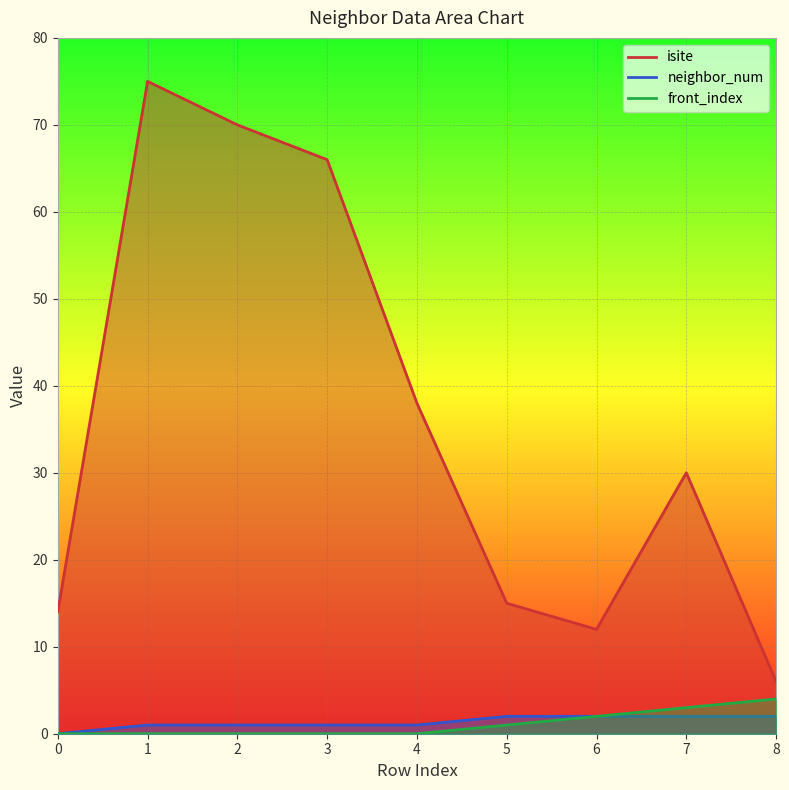

Which series has the widest spread of values?

isite